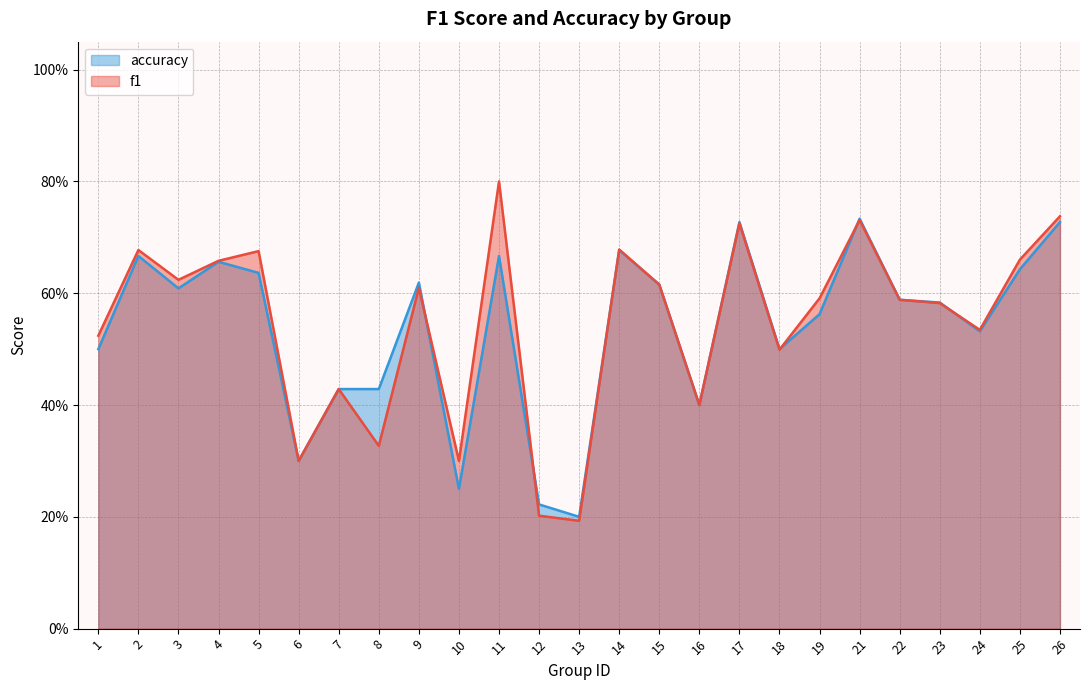

List the series in order of their overall mean, highest first.

f1, accuracy